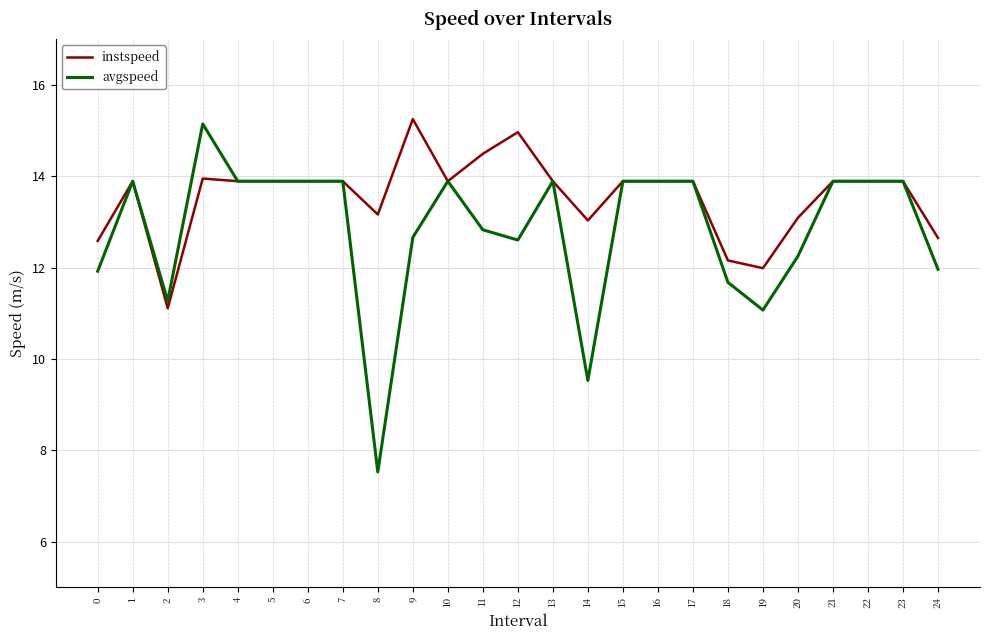

Which category has the lowest value across all series?

8